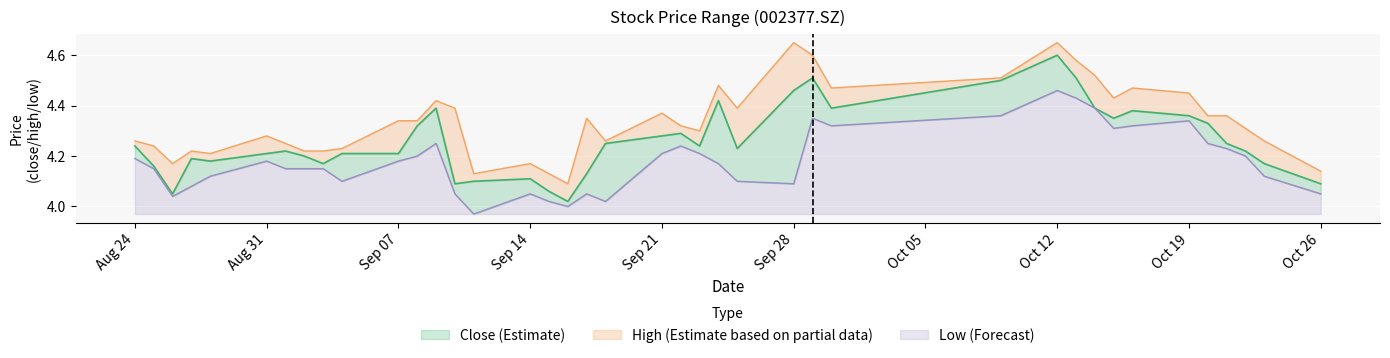

How many interior local peaks does the close series have?

9